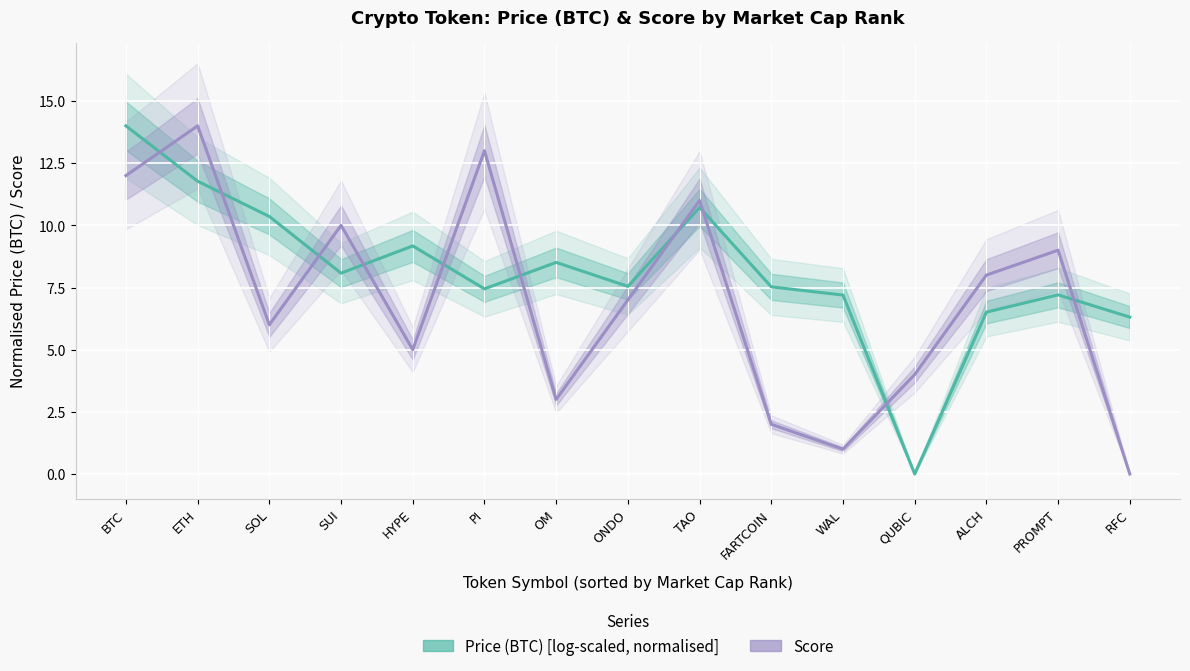

Where do Price (BTC) [log-scaled, normalised] and Score first cross each other?

BTC and ETH